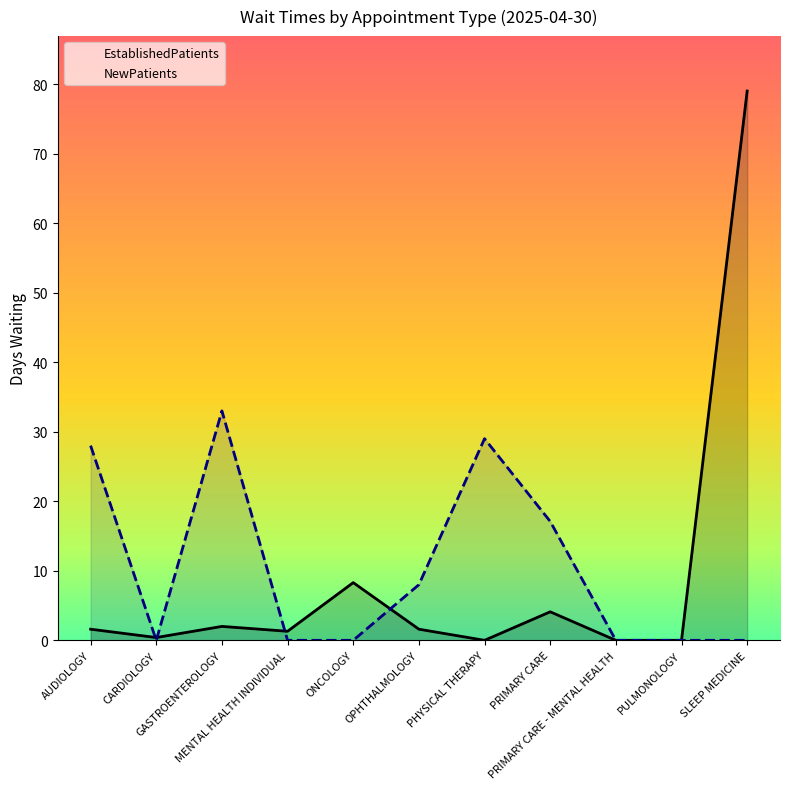

List the labels in order of EstablishedPatients value, smallest first.

PHYSICAL THERAPY, PRIMARY CARE - MENTAL HEALTH, PULMONOLOGY, CARDIOLOGY, MENTAL HEALTH INDIVIDUAL, AUDIOLOGY, OPHTHALMOLOGY, GASTROENTEROLOGY, PRIMARY CARE, ONCOLOGY, SLEEP MEDICINE